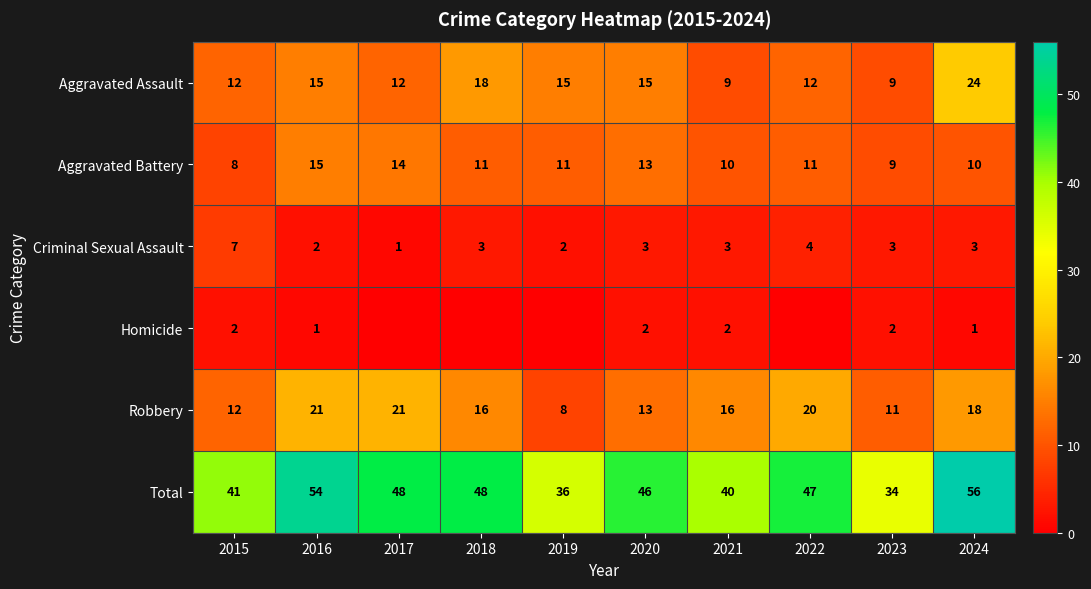

True or false: Aggravated Battery has a value of 12 at 2015.

False